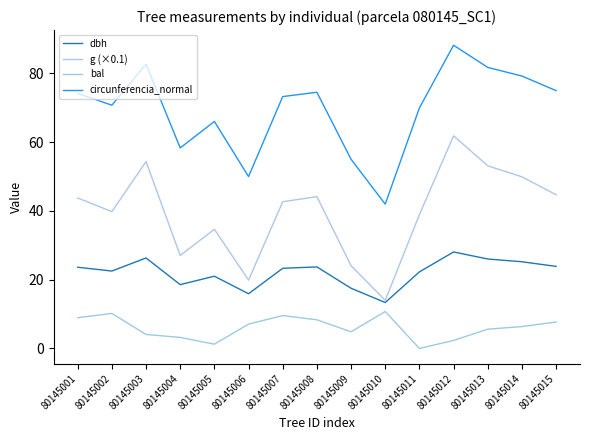

At which category is the sum across all series the highest?

80145012